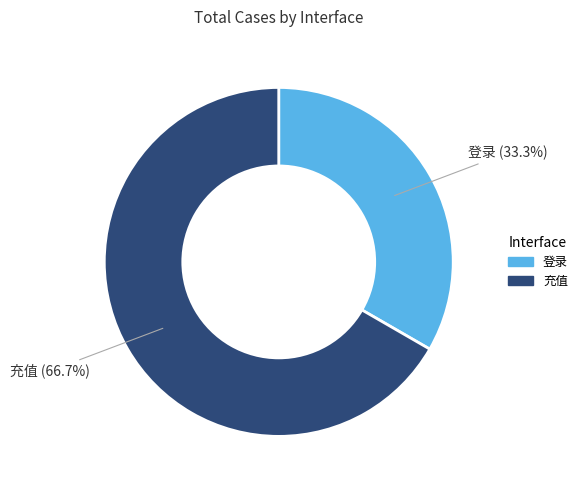

How many segments does this pie chart have?

2